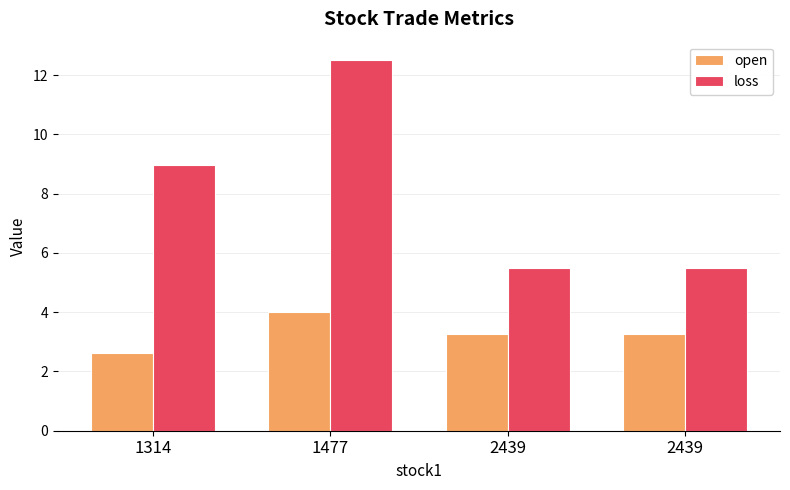

What is the difference between the highest and lowest values at 1314?

6.3